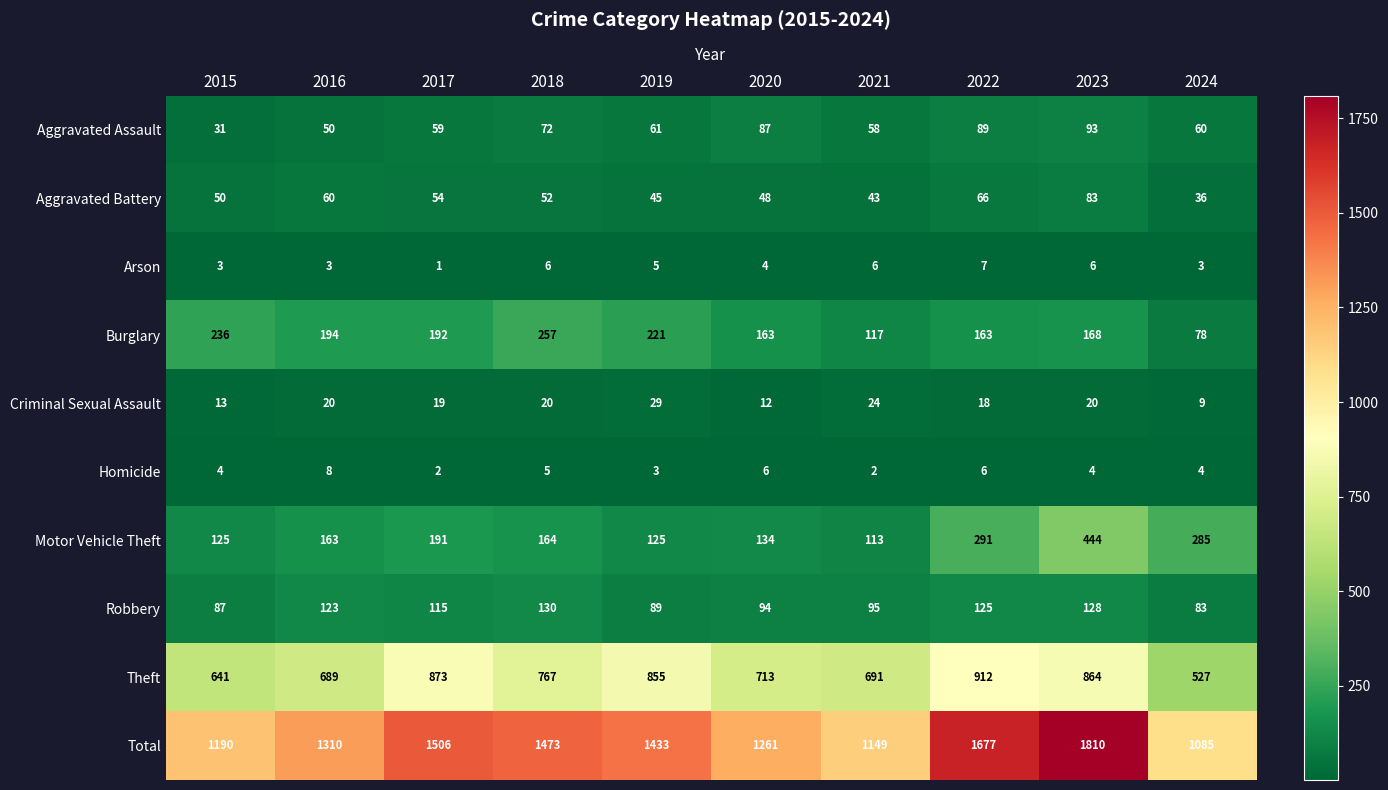

What is the total value across all series at 2019?

2866